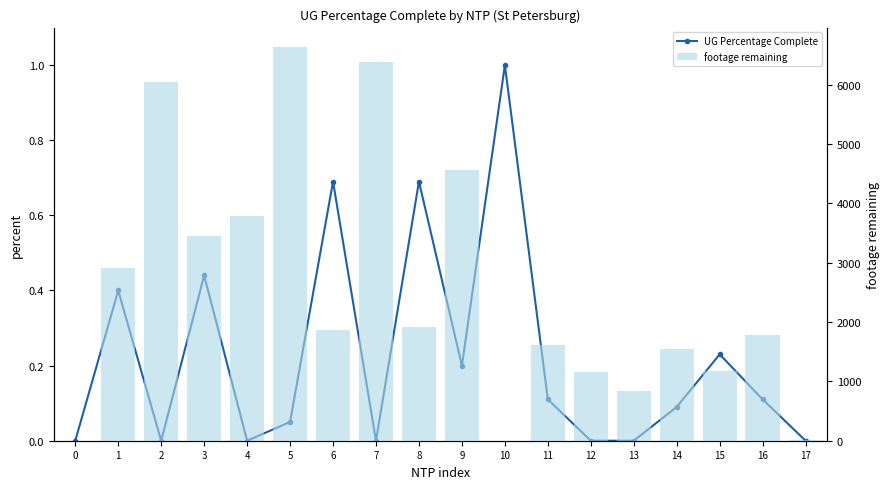

What are all the series names shown in the legend?

UG Percentage Complete, footage remaining